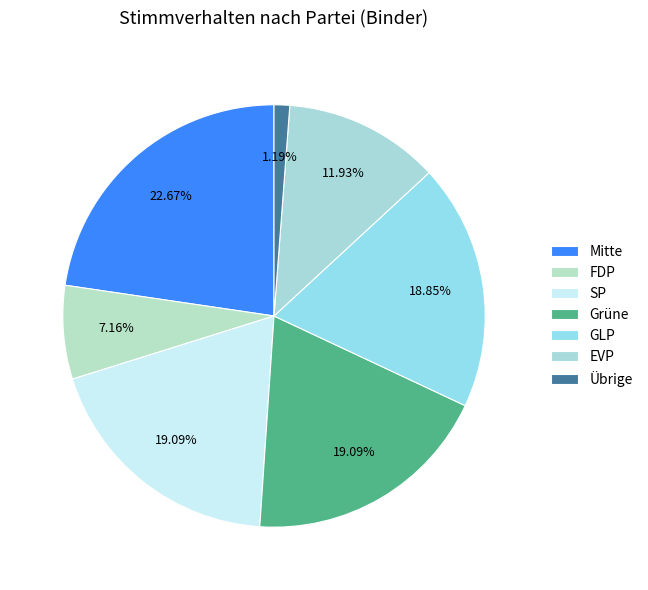

Which slice is the largest?

Mitte